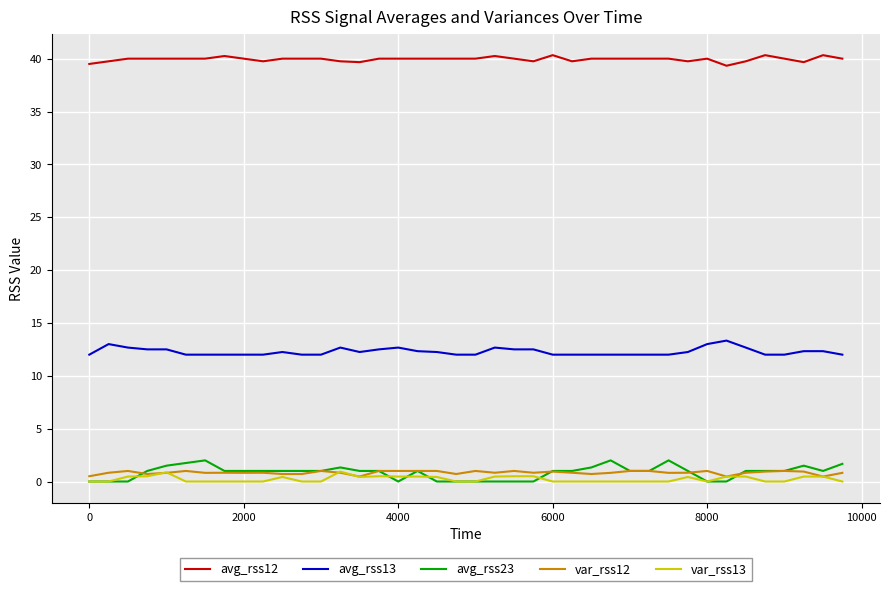

Which series has the widest spread of values?

avg_rss23